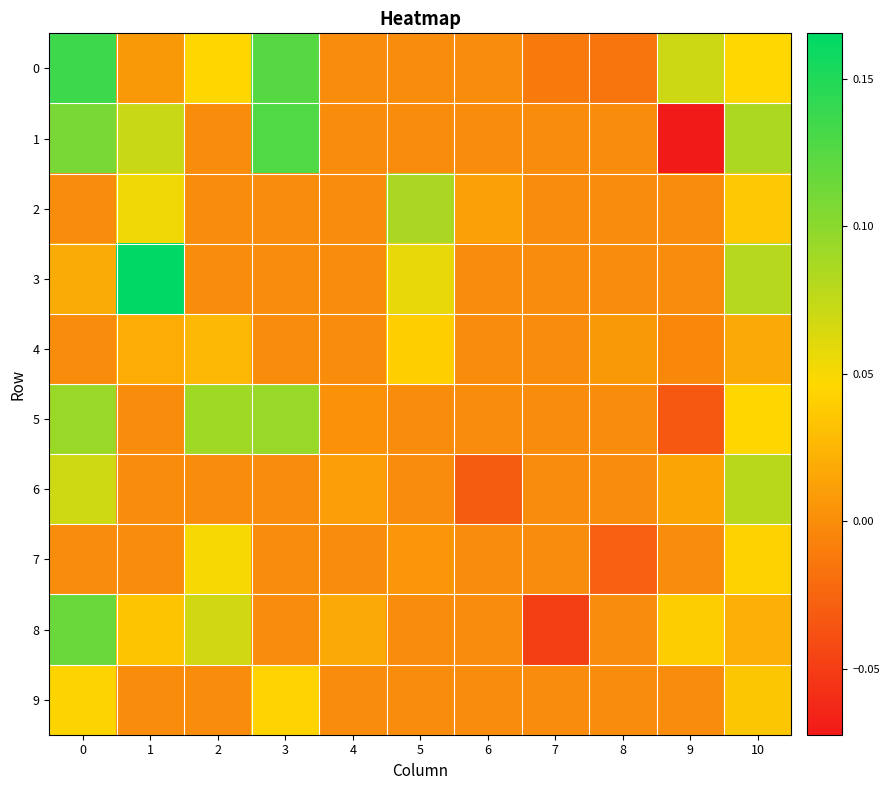

What is the total value across all series at 10?

0.5